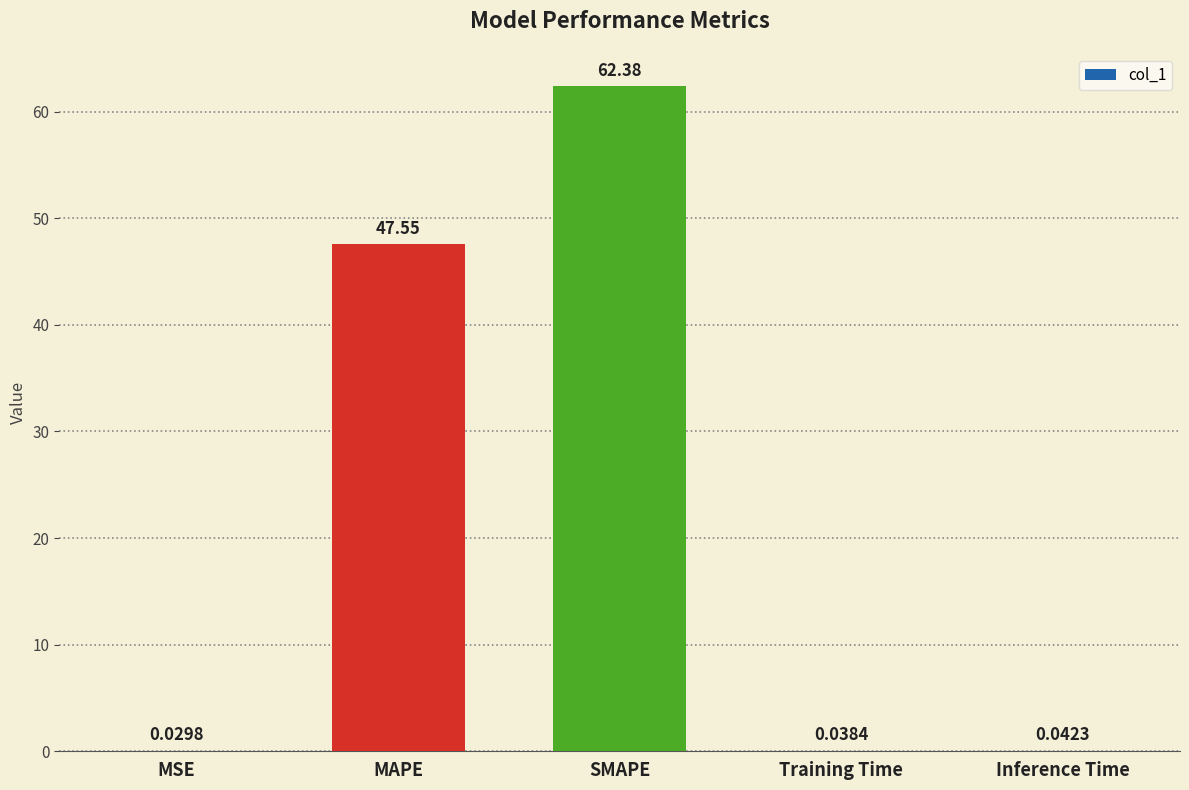

At which category does the chart reach its peak across all series?

SMAPE